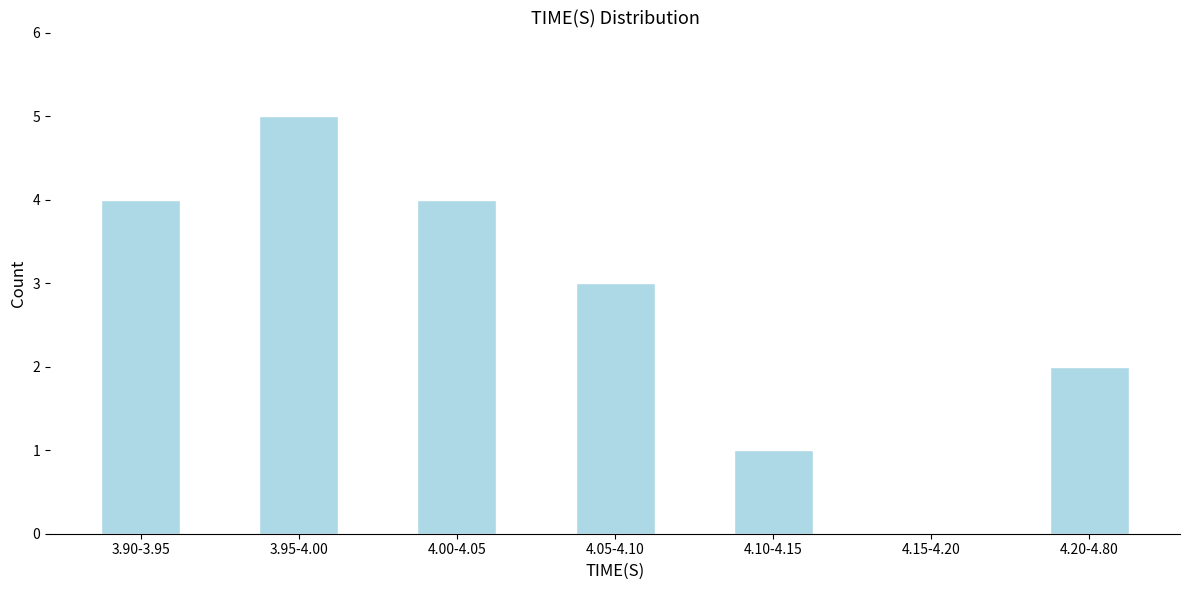

Reading right to left, what are all the values shown in this chart?

4.20-4.80=2	4.15-4.20=0	4.10-4.15=1	4.05-4.10=3	4.00-4.05=4	3.95-4.00=5	3.90-3.95=4